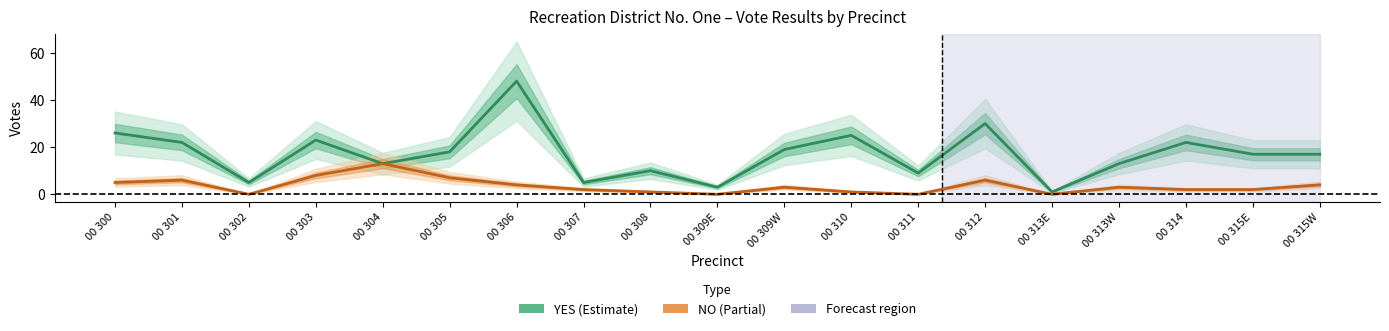

True or false: NO and YES cross at least once.

False